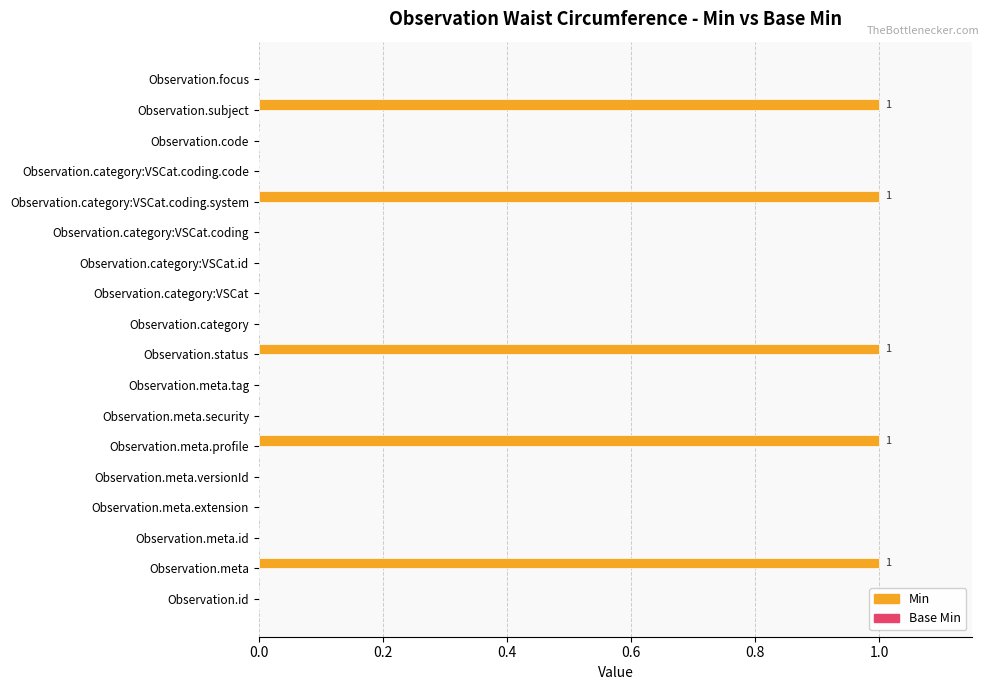

The chart shows a value of 2 at Observation.meta.profile. True or false?

False